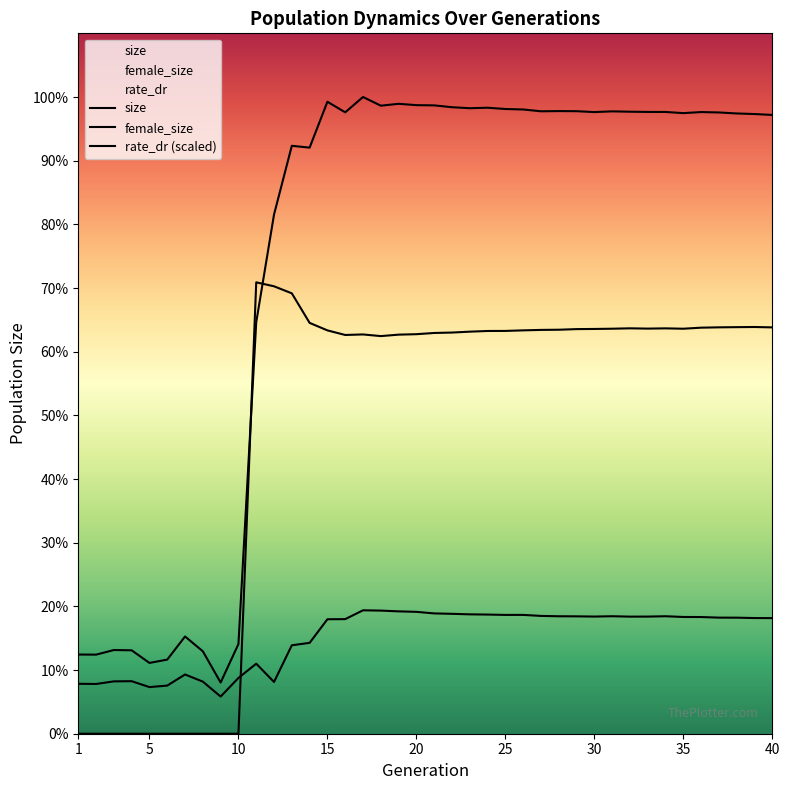

True or false: size and female_size cross at least once.

False